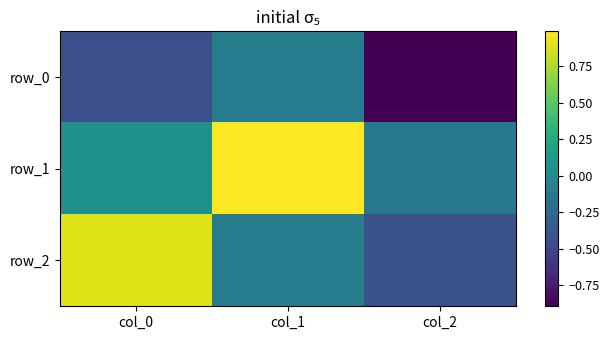

At how many categories does at least one series exceed 0?

2